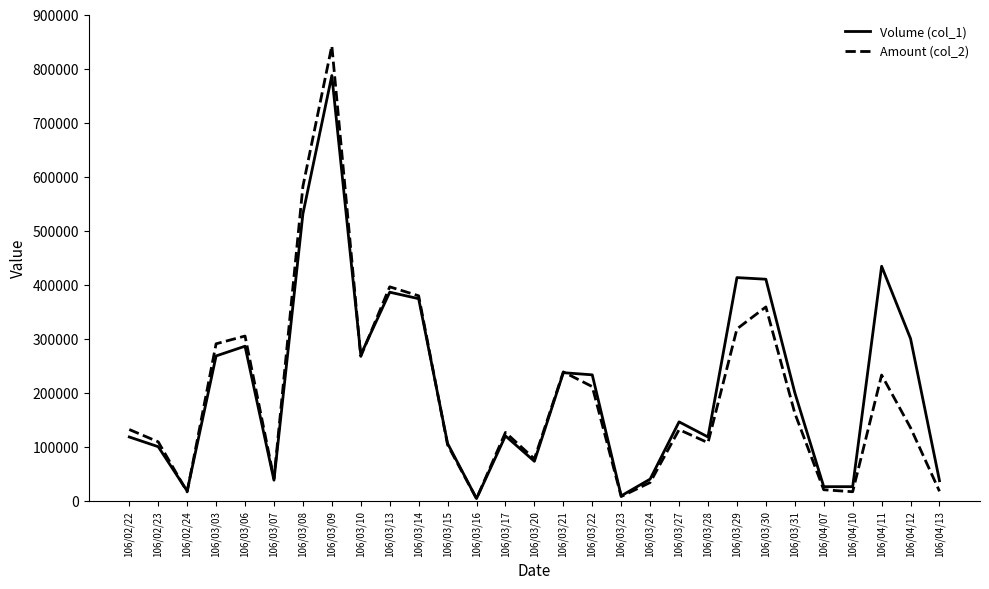

Which series has the widest spread of values?

Amount (col_2)